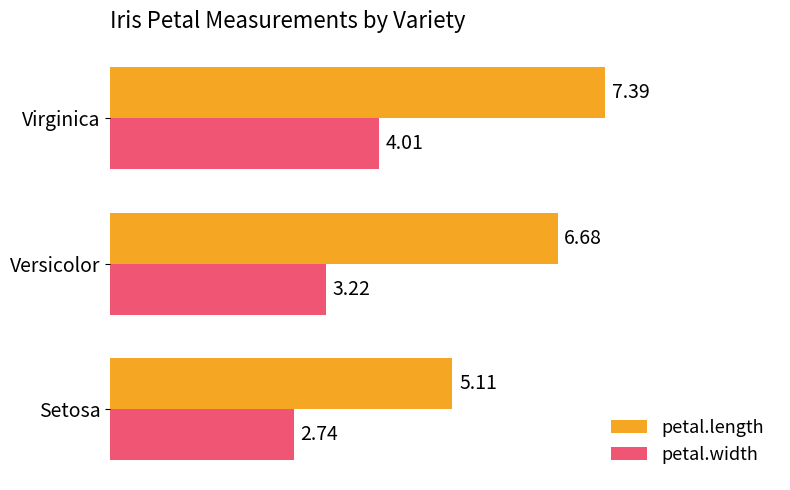

What is the difference between the maximum and minimum values in the petal.width series?

1.3